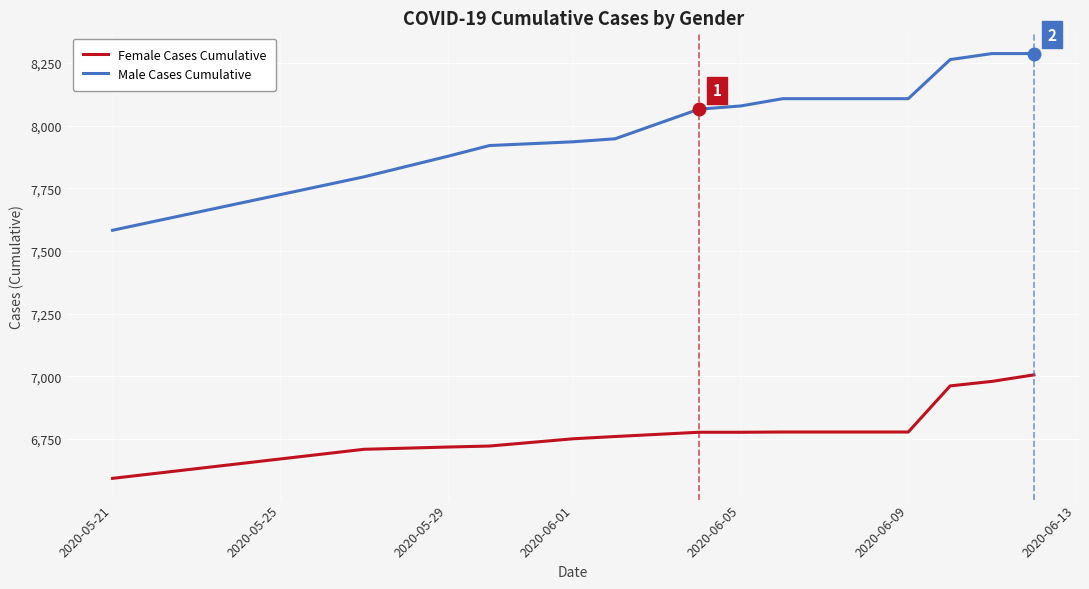

Rank the series by their maximum value, from lowest to highest.

Female Cases Cumulative, Male Cases Cumulative